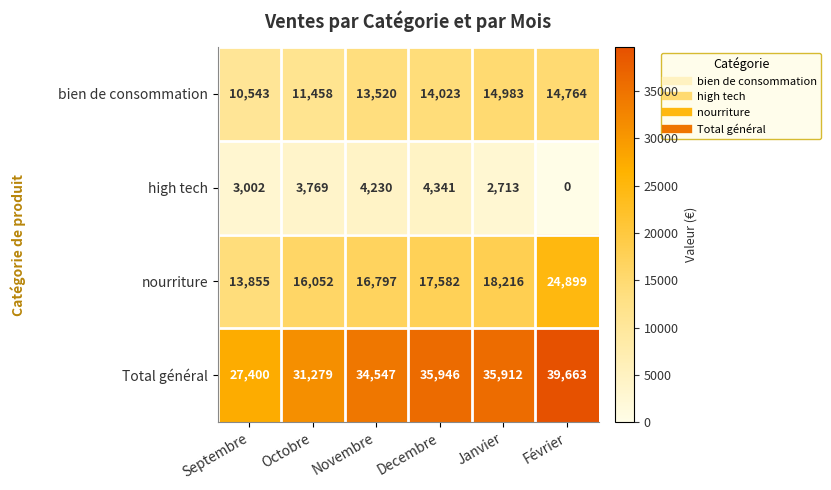

At Février, list the series in order from largest to smallest.

Total général, nourriture, bien de consommation, high tech